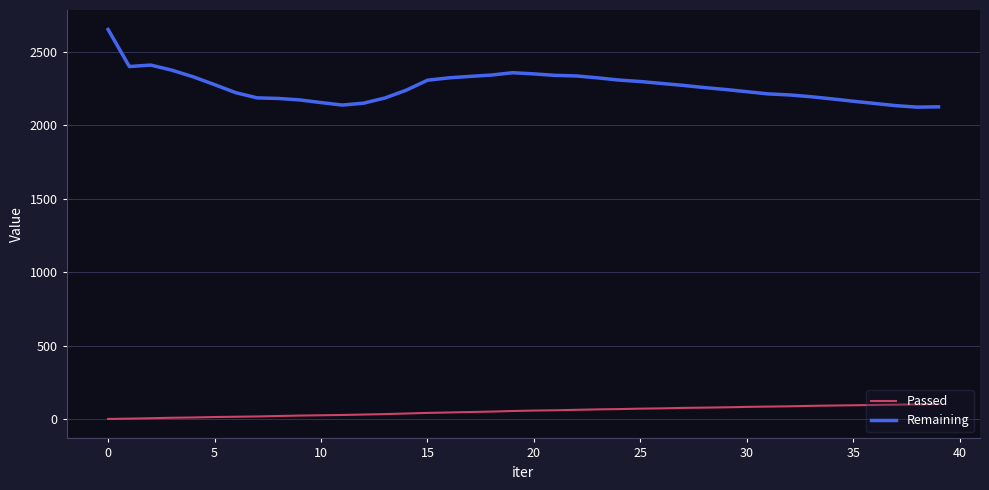

What is the difference between the second highest and second lowest values in the Passed series?

97